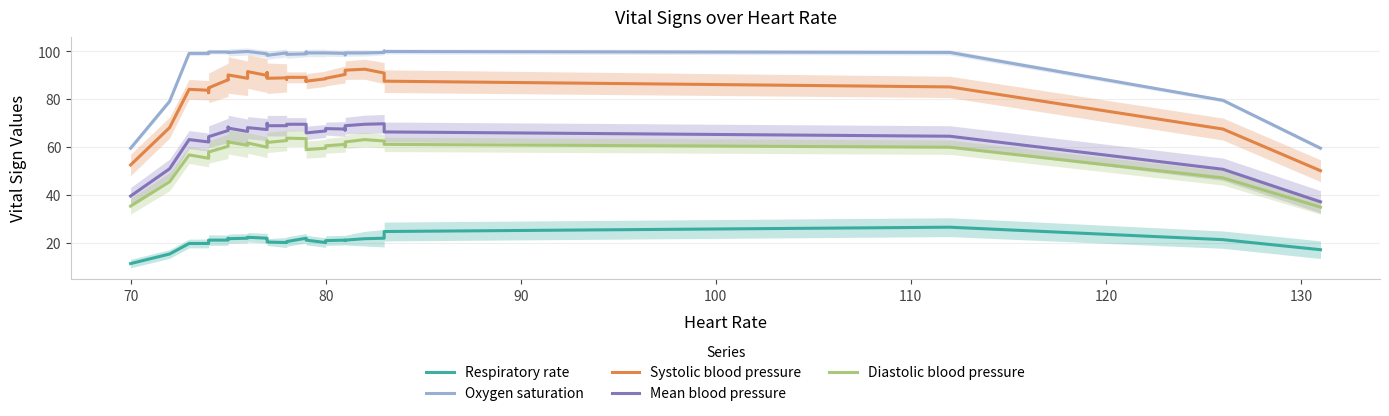

Count the number of data series in this chart.

5